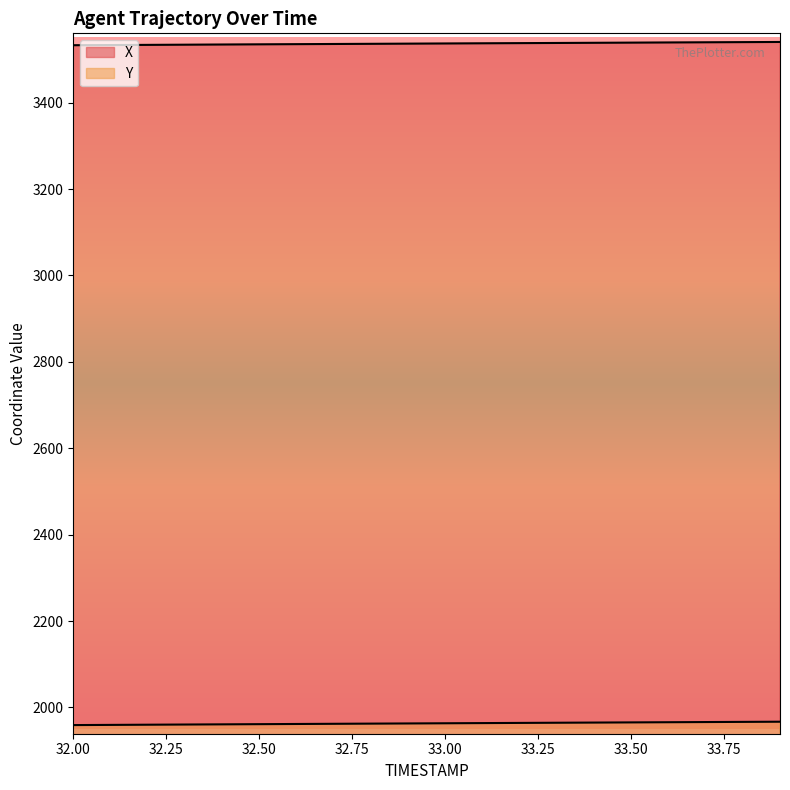

At which category is the sum across all series the highest?

33.9